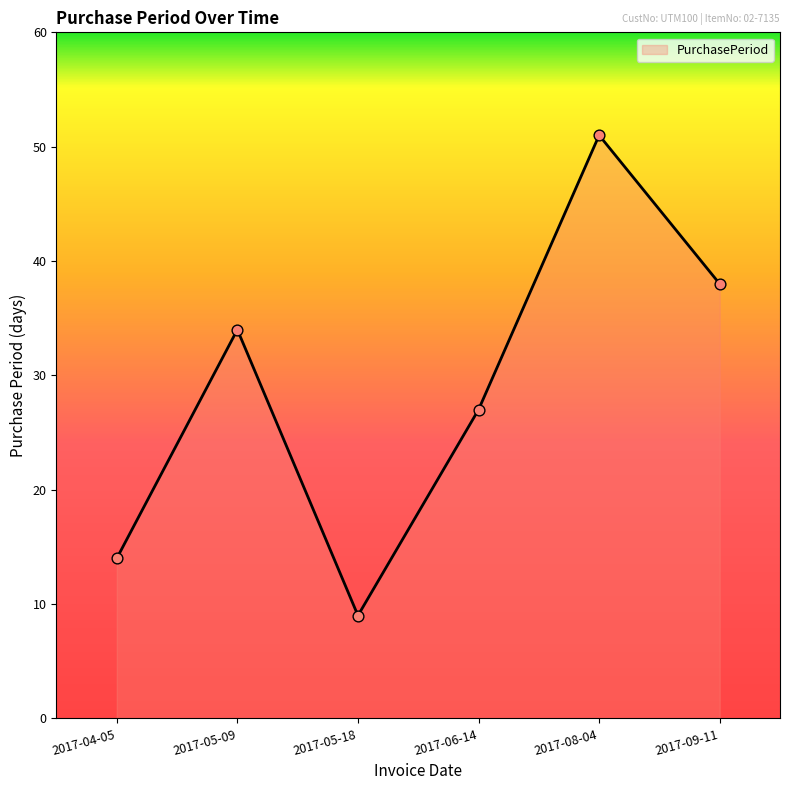

What is the change in value from 2017-05-09 to 2017-06-14?

-7